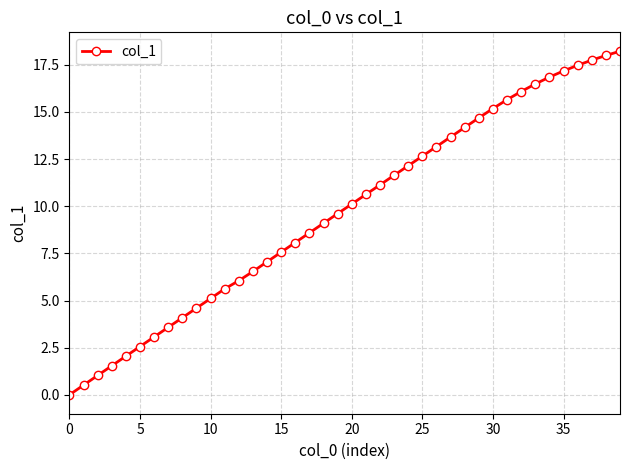

What is the maximum value shown in the chart?

18.2